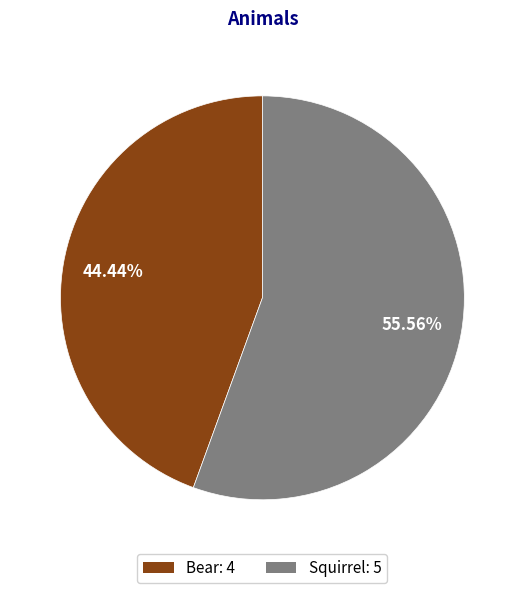

Is it true that Bear is 56% of the pie?

False